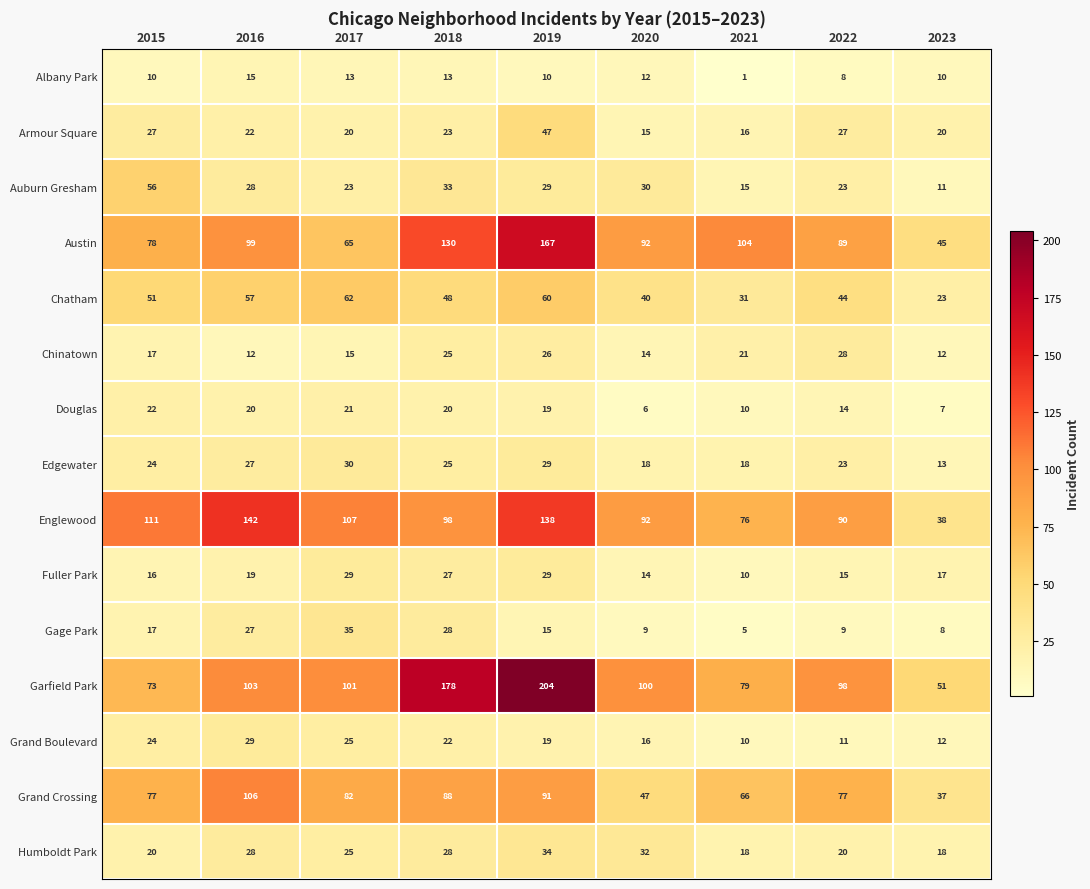

The value of Fuller Park at 2020 is 6. True or false?

False